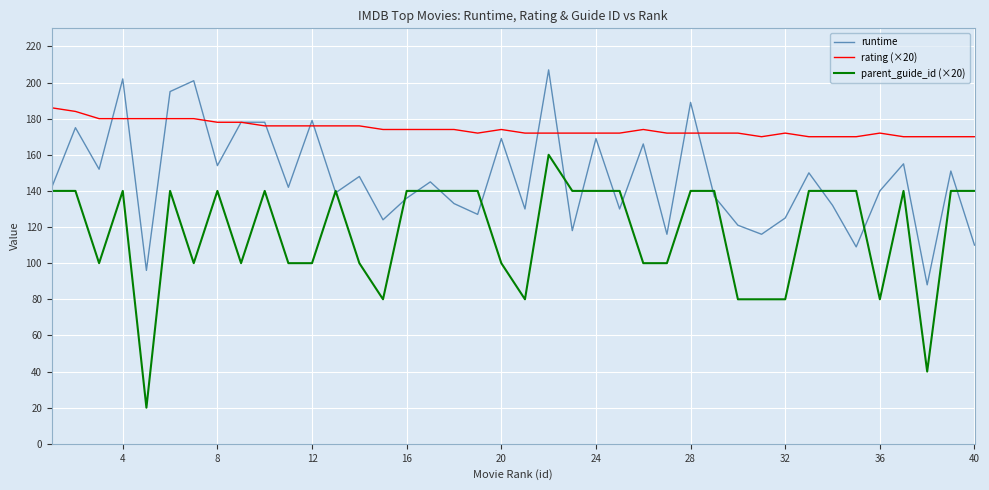

Which series has the largest range (max minus min)?

parent_guide_id (×20)